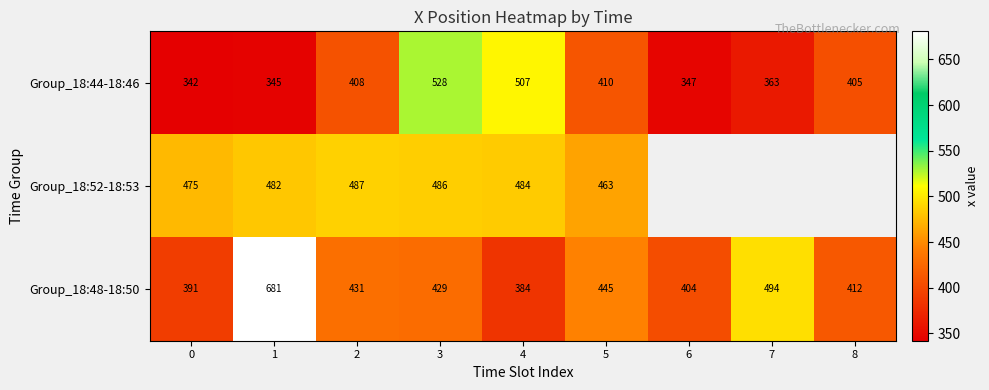

Is the value of Group_18:48-18:50 at 6 greater than the value of Group_18:44-18:46 at 6?

Yes